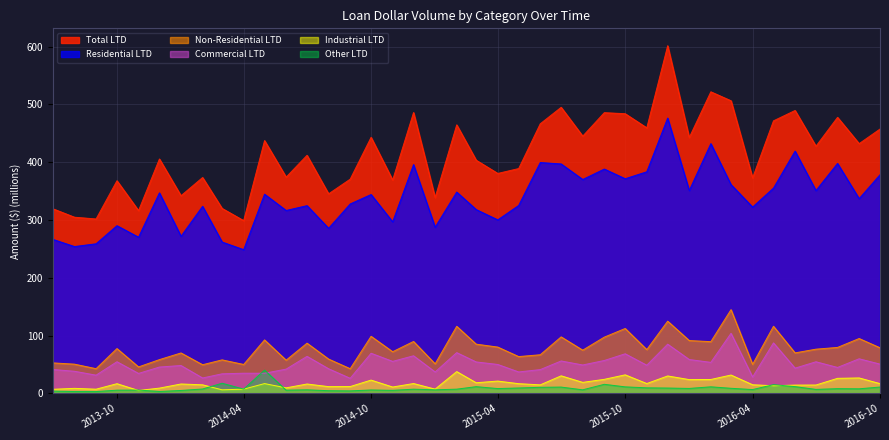

Rank the series at 2016-06-01 from highest to lowest value.

ltd_total, ltd_res, ltd_nonres, ltd_comm, ltd_ind, ltd_other